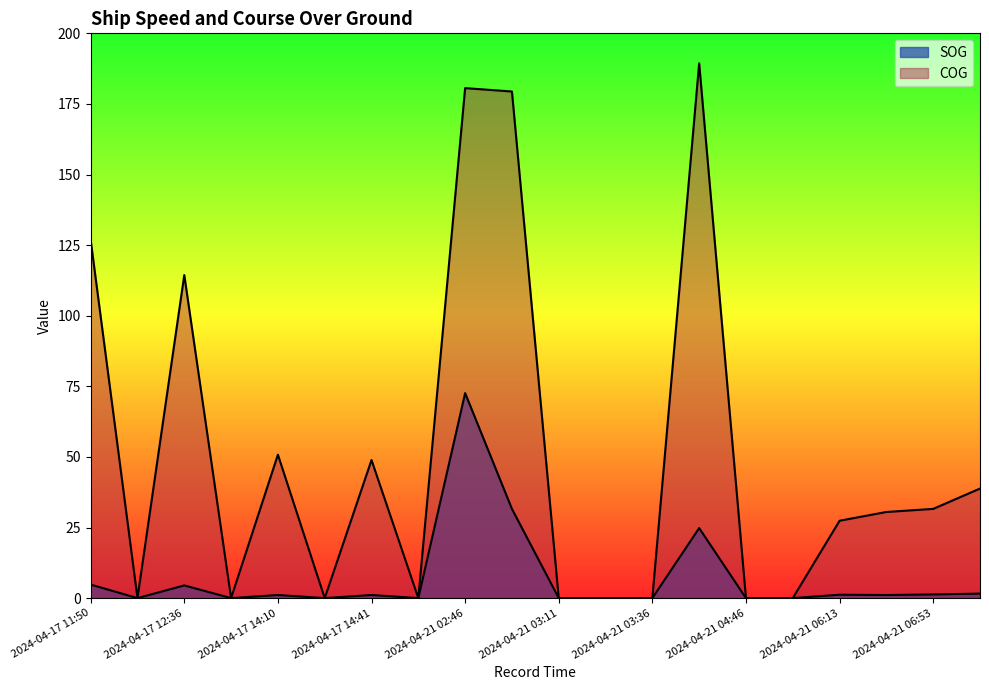

Rank the series at 2024-04-17 14:41 from lowest to highest value.

SOG, COG